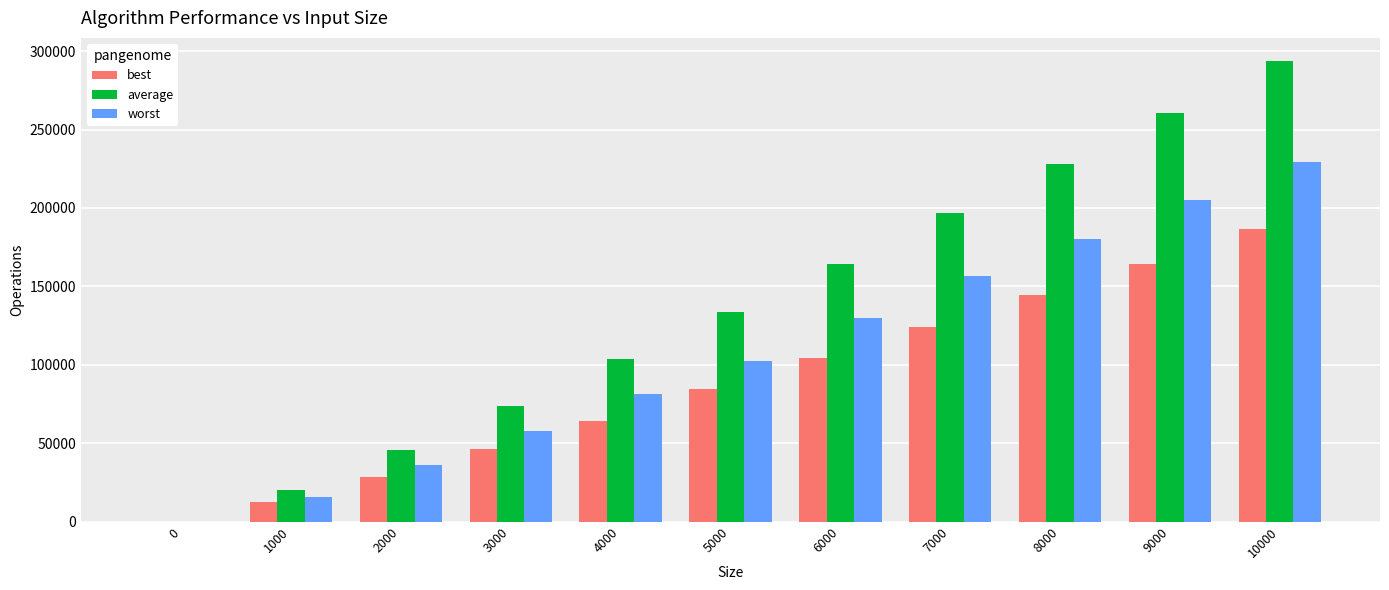

Reading left to right, transcribe all the data shown in this chart.

best: 0=0	1000=12381	2000=28381	3000=46061	4000=64253	5000=84253	6000=104253	7000=124253	8000=144253	9000=164397	10000=186397
average: 0=0	1000=20246	2000=45779	3000=73767	4000=103469	5000=133616	6000=164388	7000=196931	8000=227997	9000=260751	10000=293722
worst: 0=0	1000=15889	2000=36123	3000=58089	4000=81499	5000=102659	6000=130019	7000=156379	8000=180021	9000=205269	10000=229527